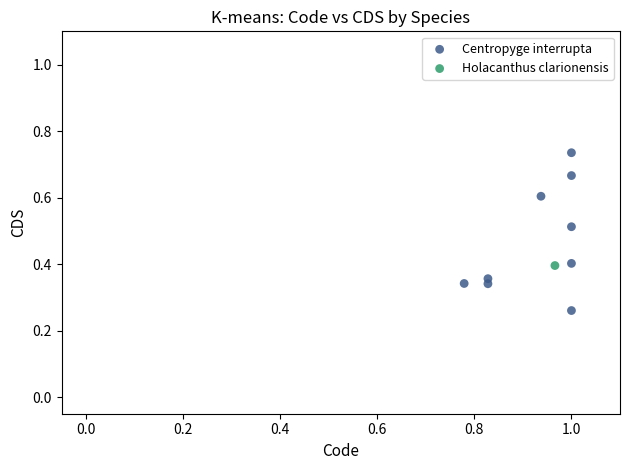

What are all the series names shown in the legend?

Centropyge interrupta, Holacanthus clarionensis